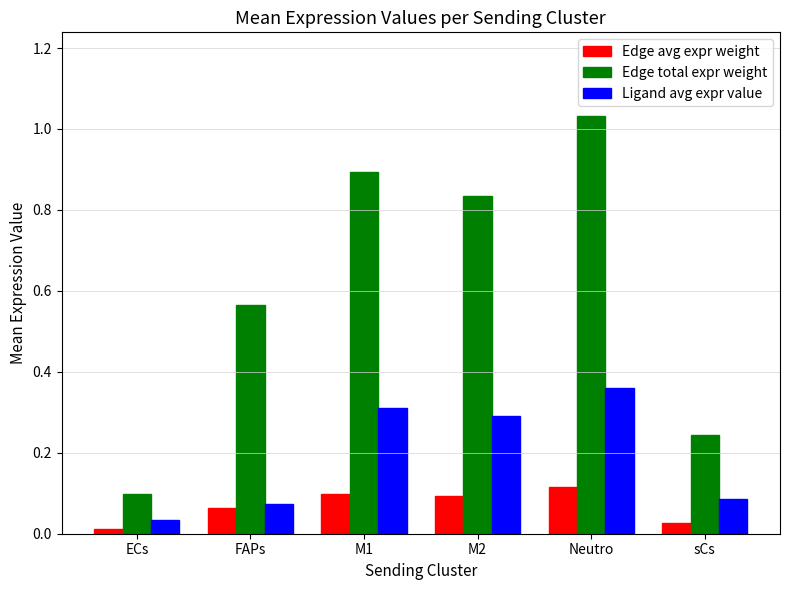

True or false: Edge total expr weight has a value of 0.1 at ECs.

True